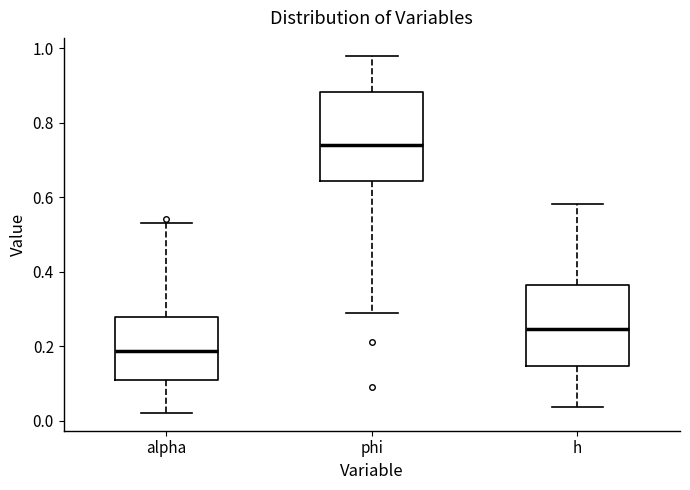

Comparing the boxes themselves (not the whiskers), which one is the tallest?

phi